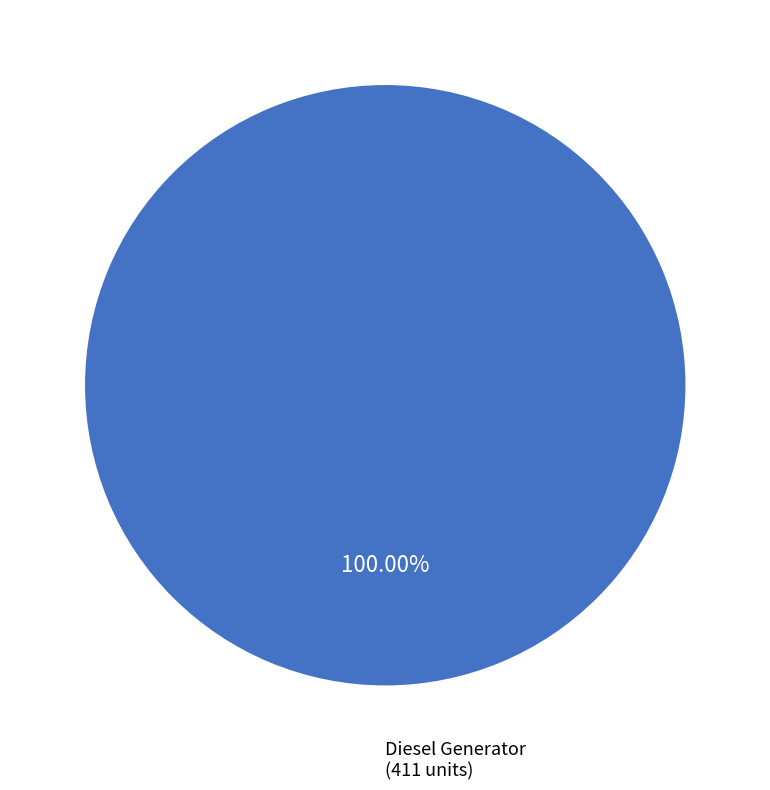

Rank the categories by value from highest to lowest.

Diesel Generator